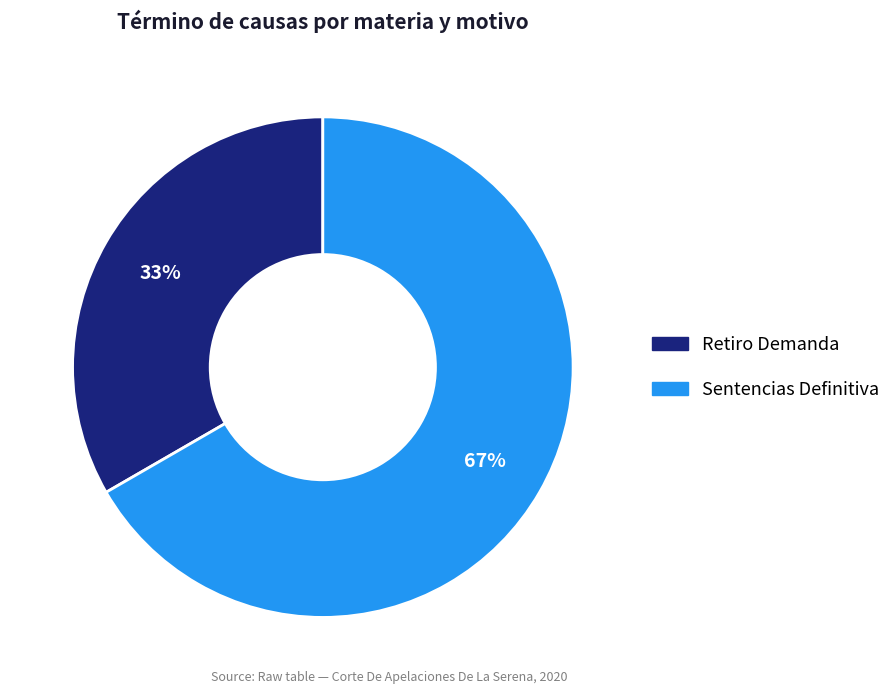

What is the ratio of the value at Retiro Demanda to the value at Sentencias Definitiva?

0.5